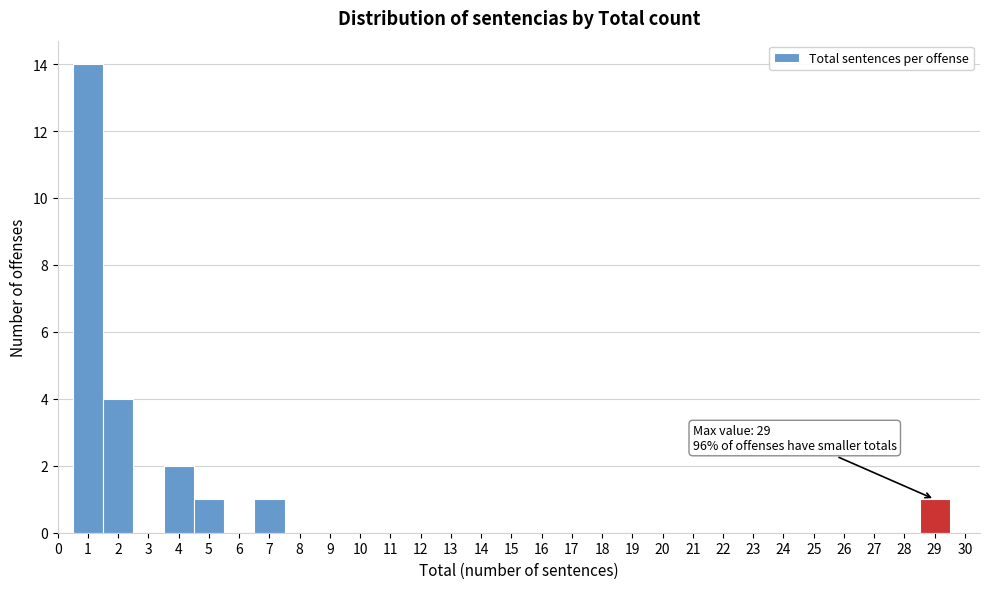

Over which range of the x-axis is the bar tallest?

0.5 to 1.5